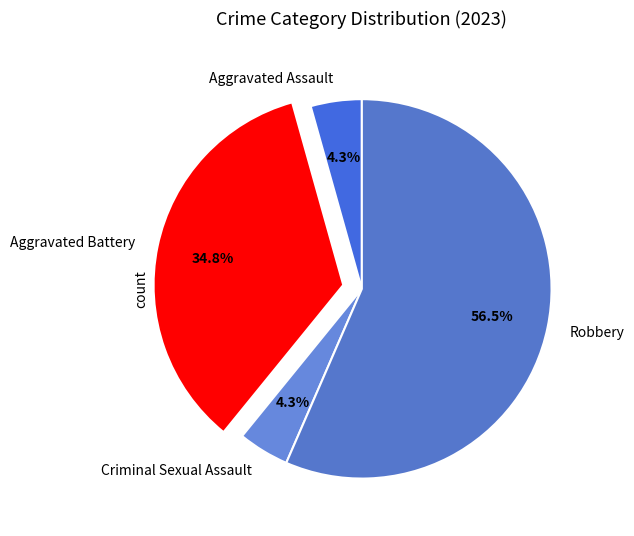

How many slices are in this pie chart?

4